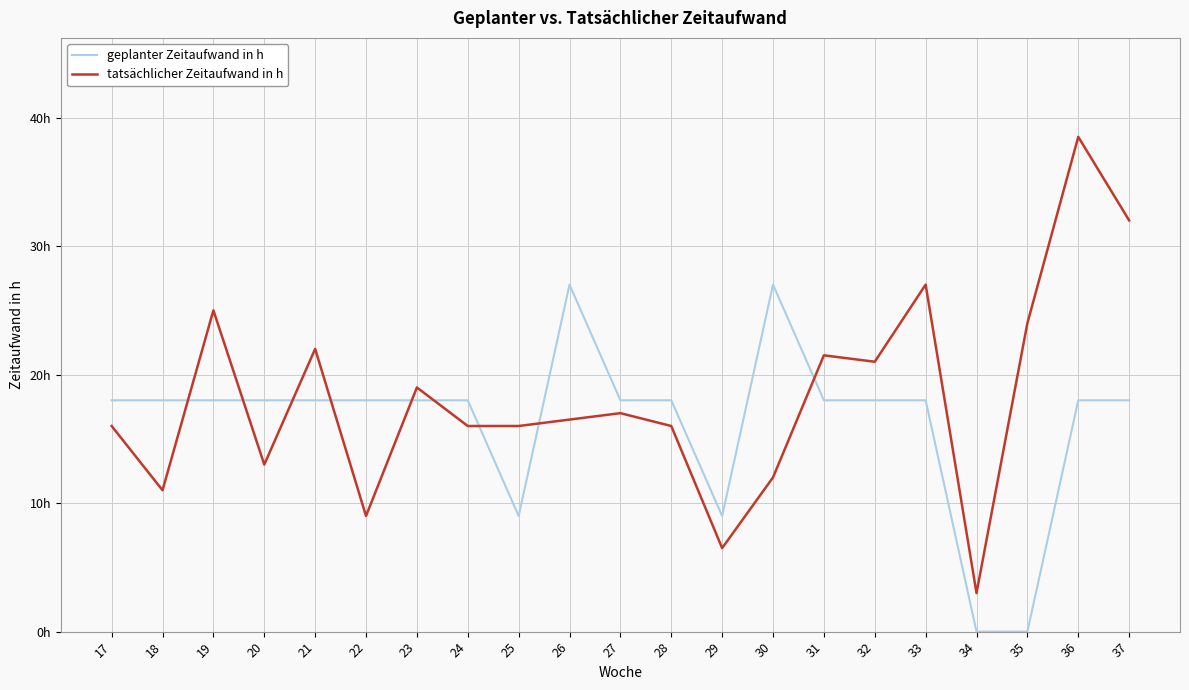

Which series changed the most between 17 and 23?

tatsächlicher Zeitaufwand in h